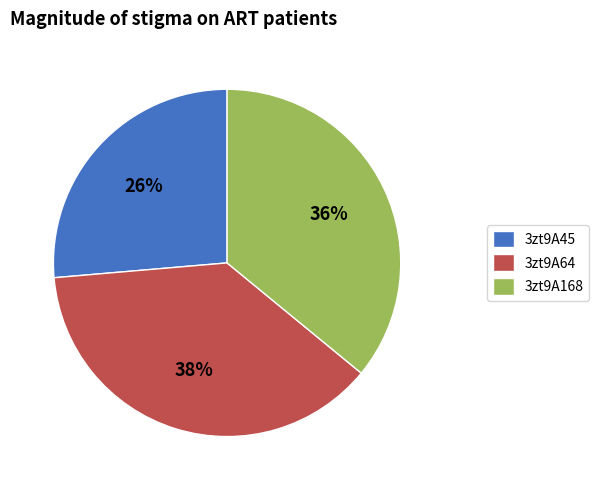

To the nearest percent, what is the difference between the 3zt9A45 and 3zt9A168 slice percentages?

10%